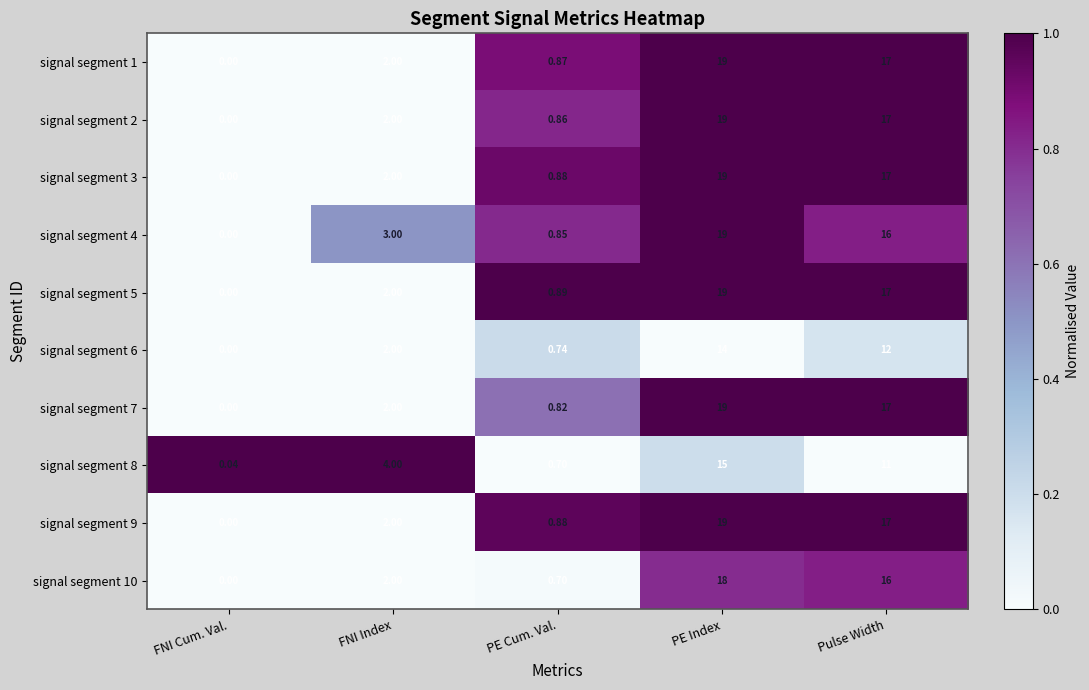

List the labels in order of signal segment 10 value, largest first.

PE Index, Pulse Width, FNI Index, PE Cum. Val., FNI Cum. Val.